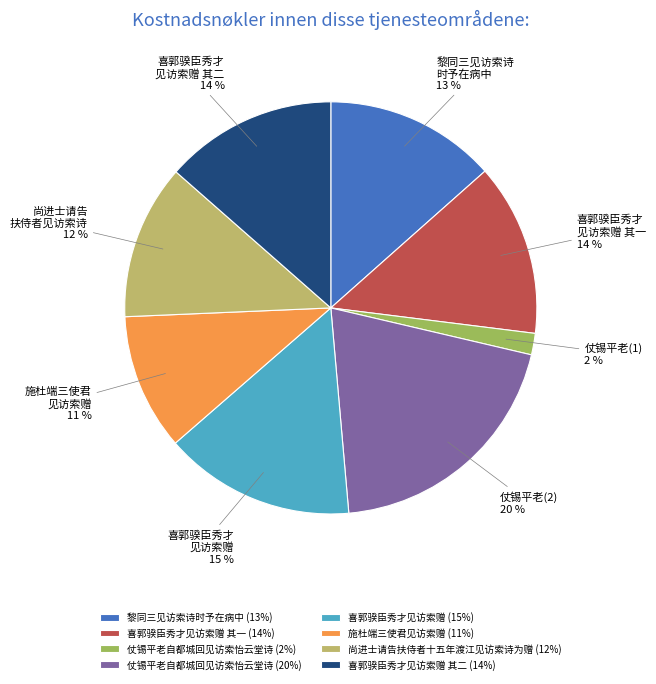

Count the number of slices in the pie.

8